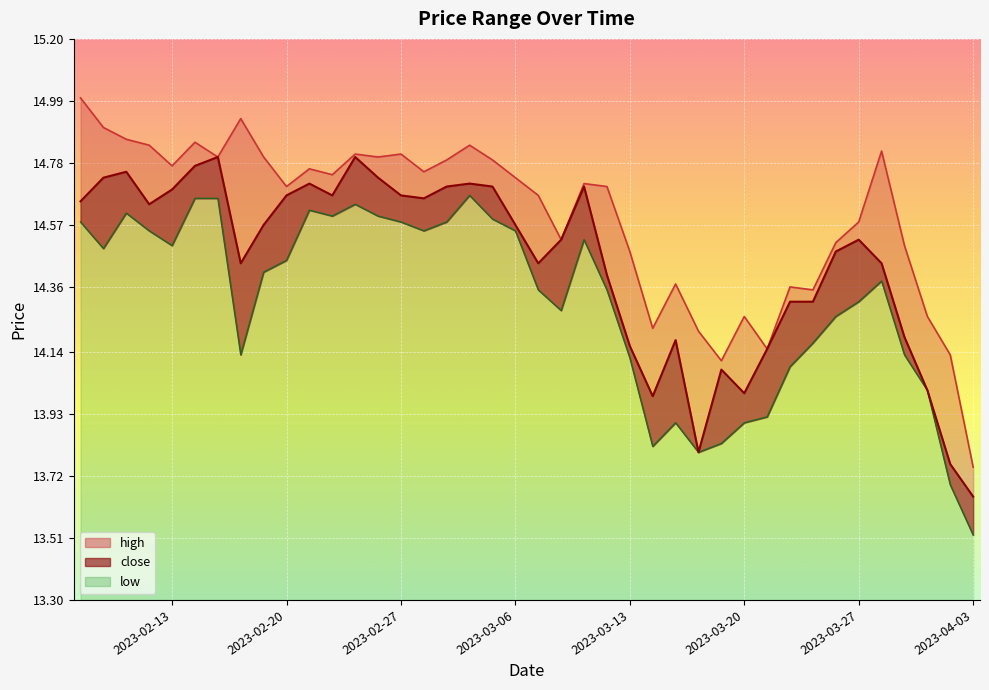

What is the difference between the second highest and second lowest values in the low series?

1.0